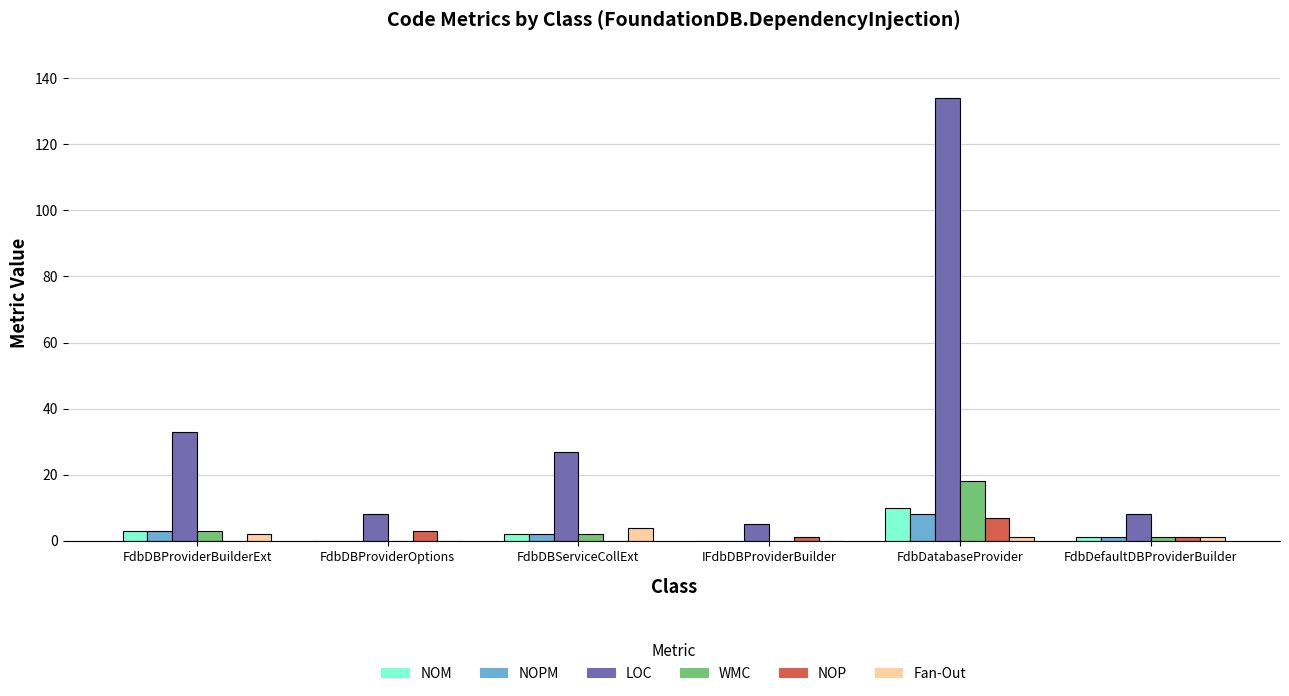

Which series has the largest total across all categories?

LOC